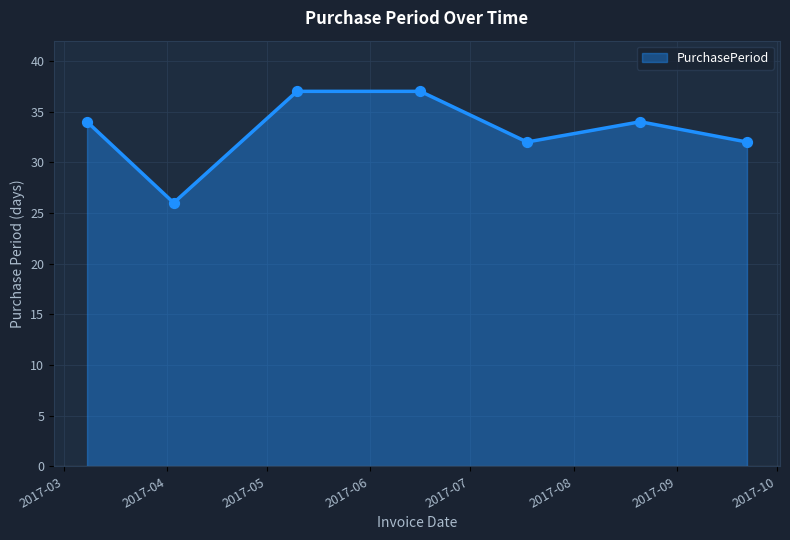

What is the maximum value shown in the chart?

37